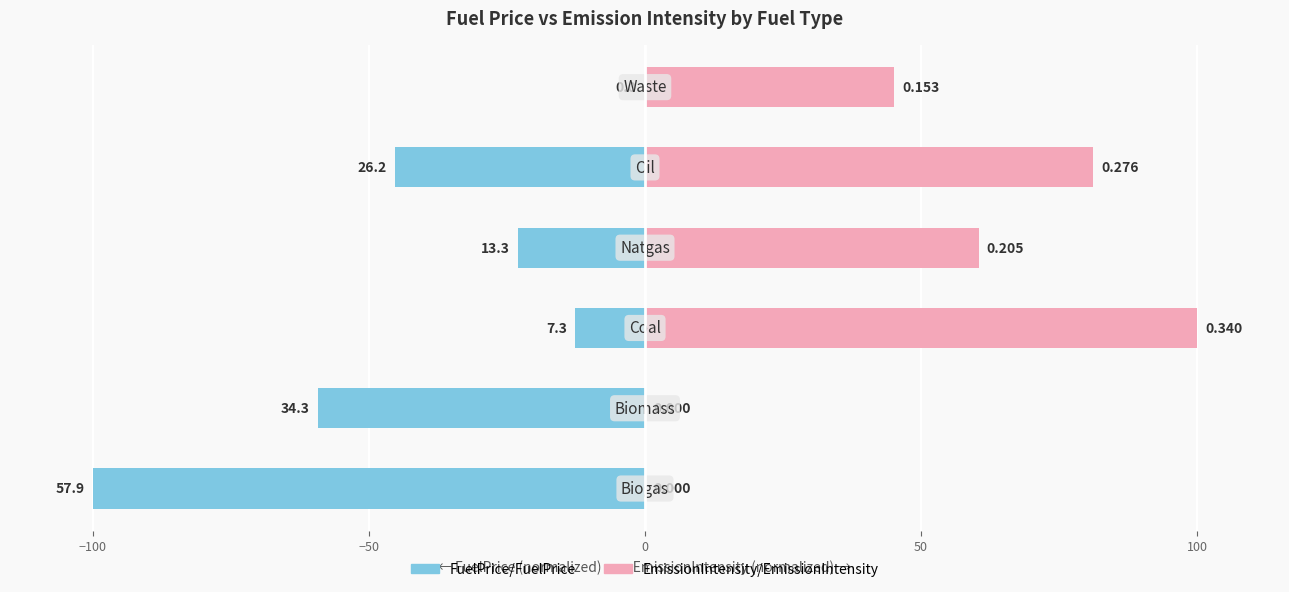

List the series in order of their peak value, lowest first.

FuelPrice/FuelPrice, EmissionIntensity/EmissionIntensity